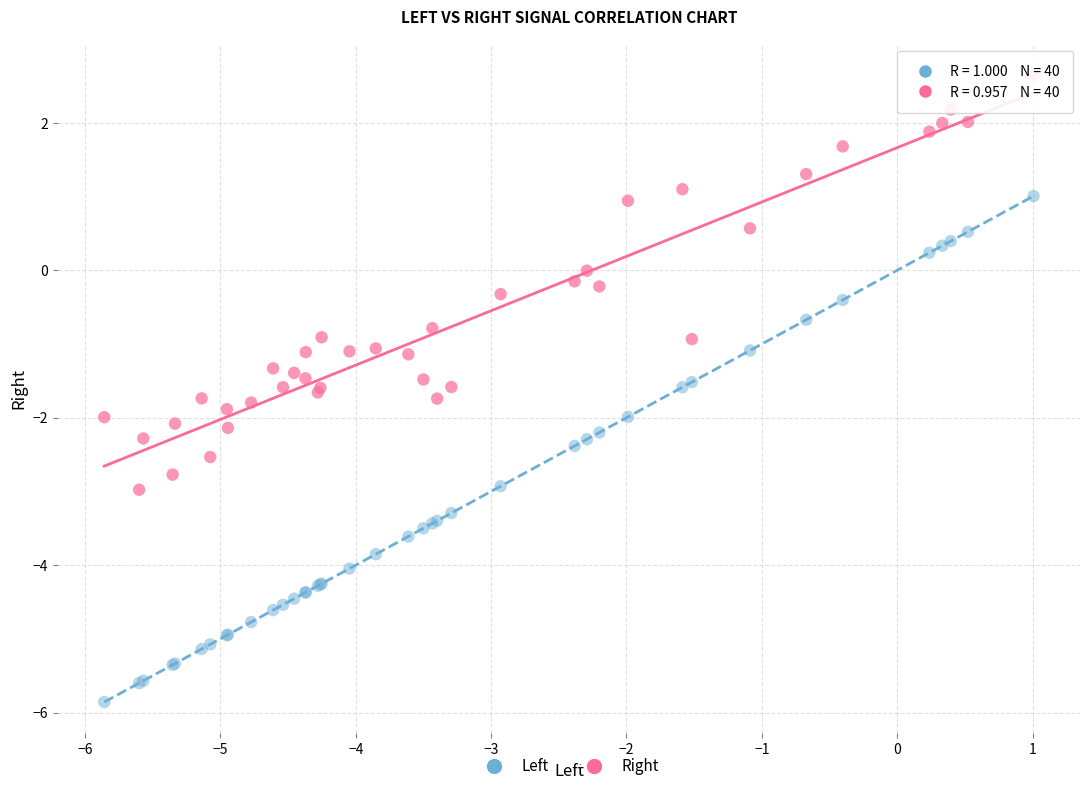

What are all the series names shown in the legend?

Left, Right